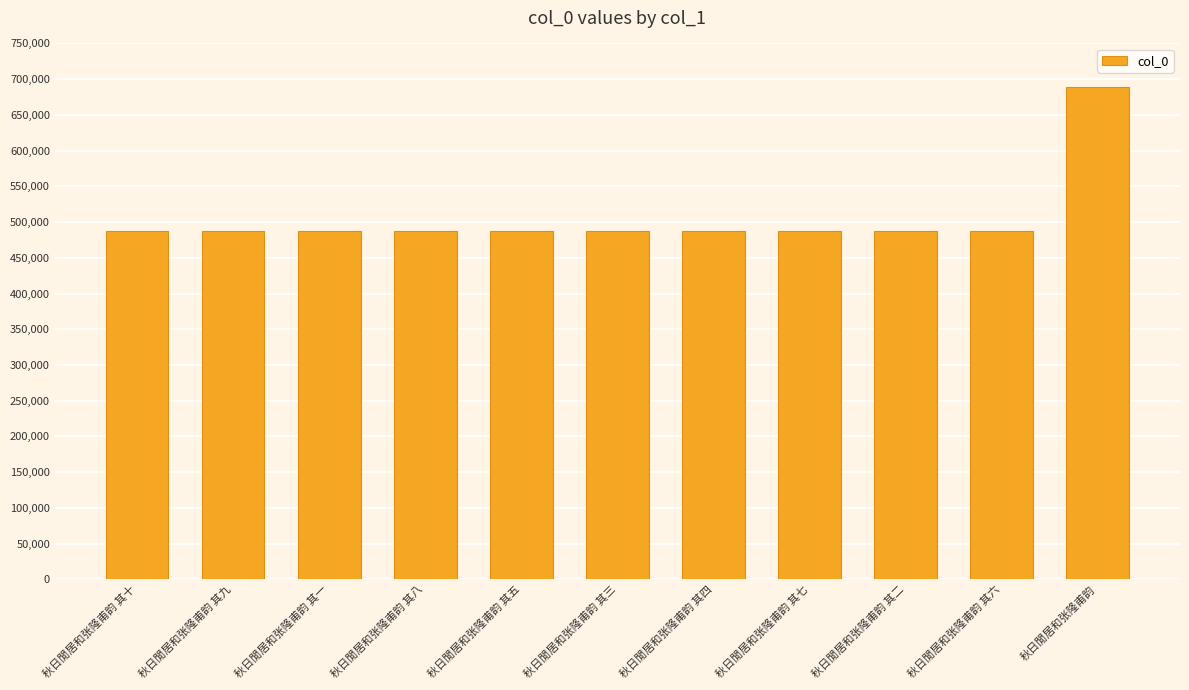

The value at 秋日閒居和张隆甫韵 其五 is 644036. True or false?

False